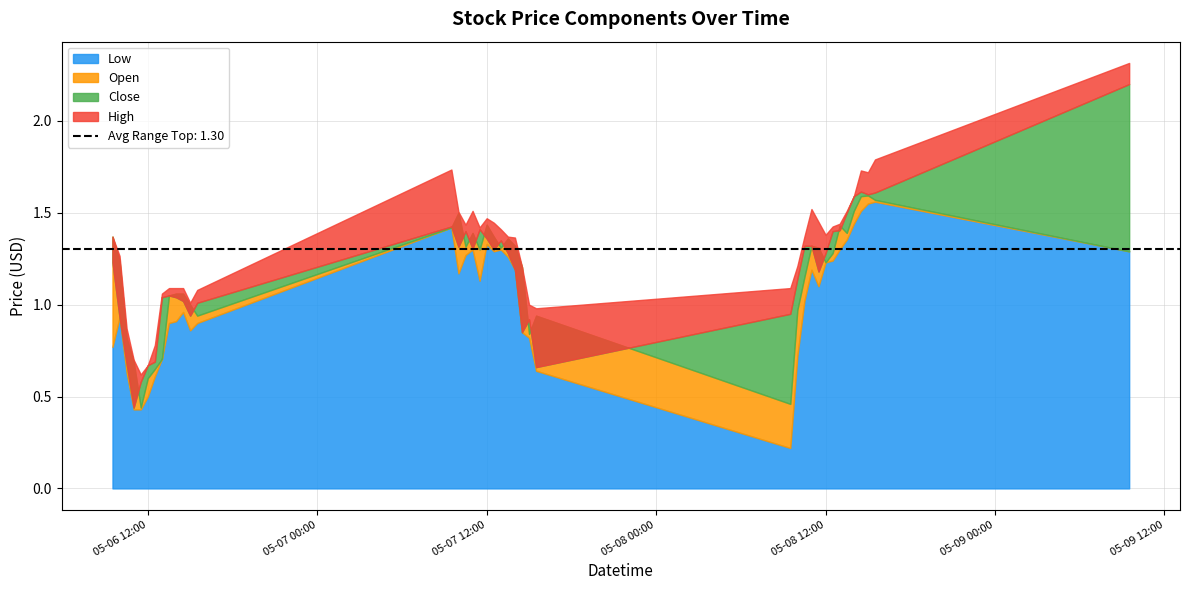

The Close series shows 17.3 at 2024-05-07 09:30:00. True or false?

False